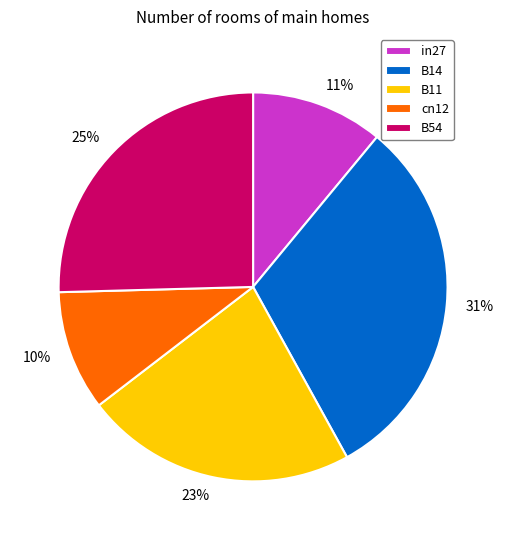

What percentage is the B54 slice, to the nearest percent?

25%